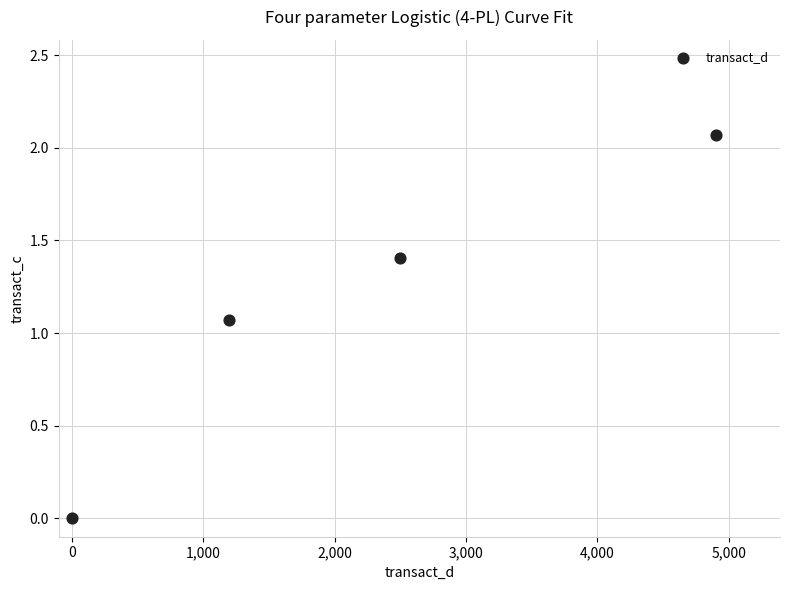

What is the range of X values (max minus min)?

4900.0